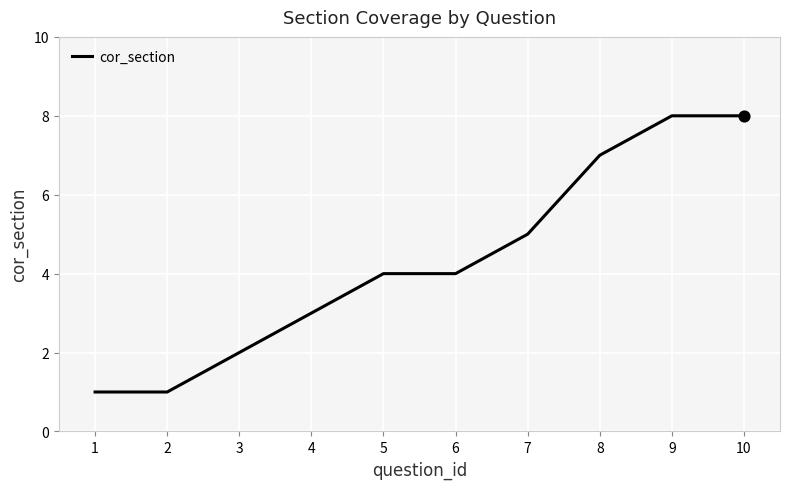

What is the change in value from 3 to 4?

+1